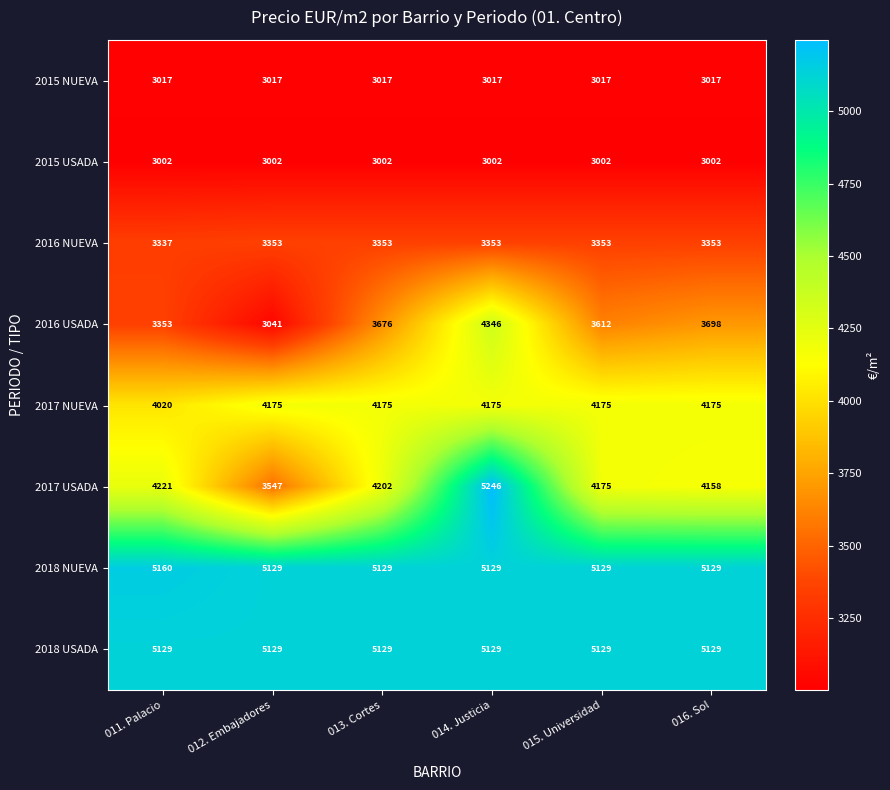

At which category is the sum across all series the highest?

014. Justicia